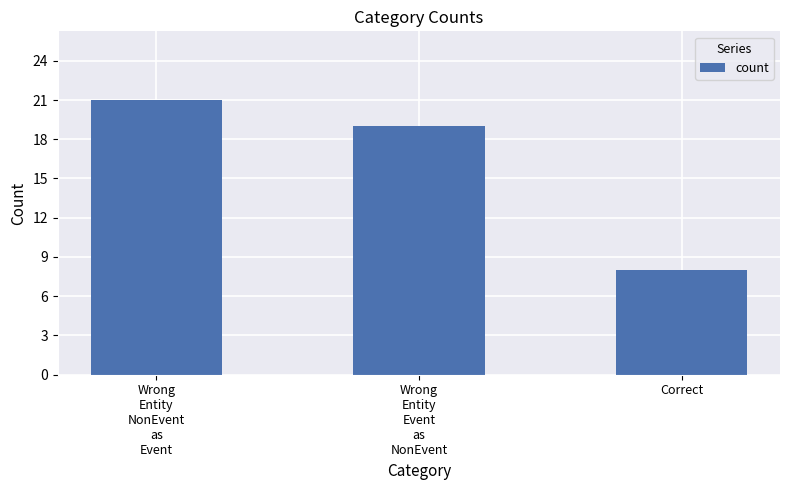

What is the label of the 2nd bar from the left?

Wrong
Entity
Event
as
NonEvent